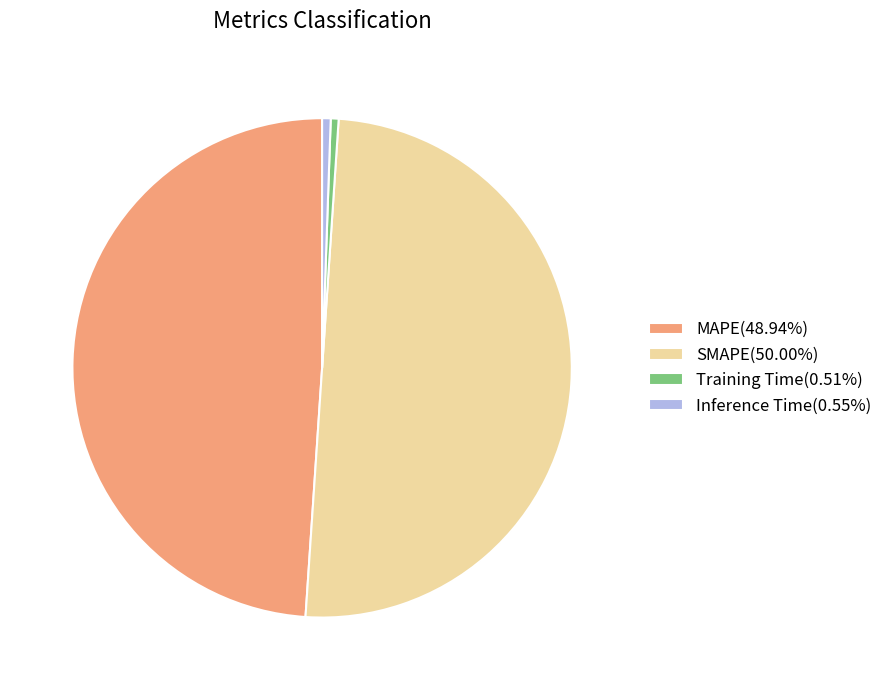

Does Inference Time(0.55%) represent more than half of the total?

No